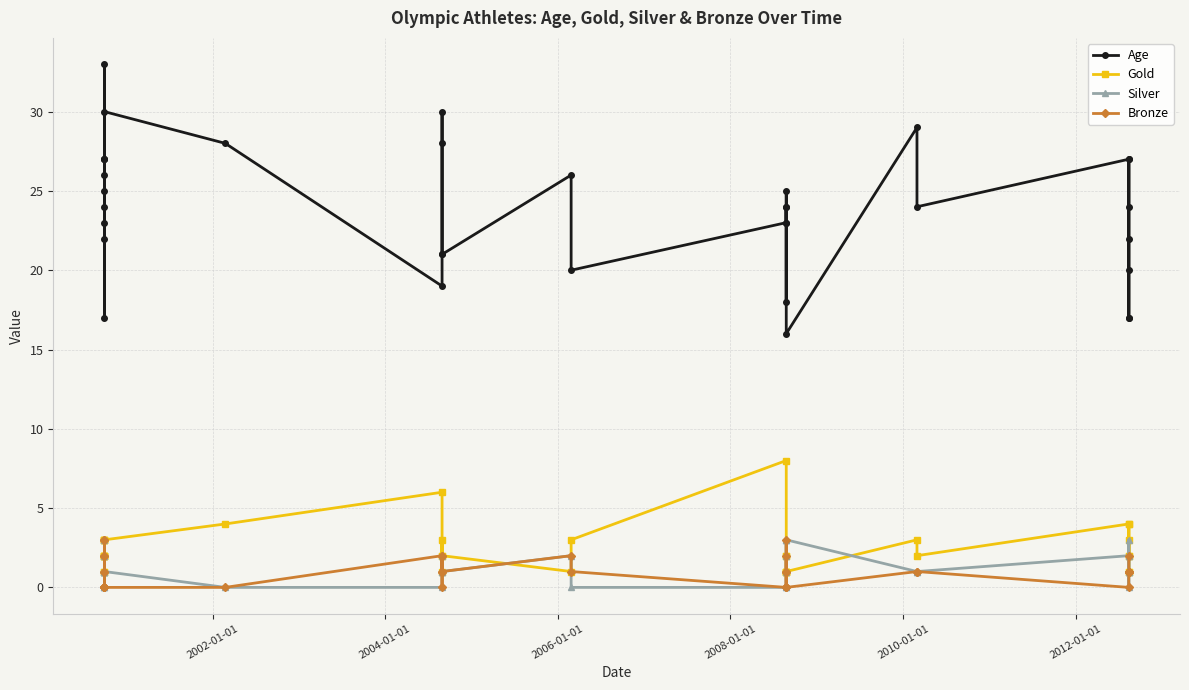

How many intersections are there between Bronze and Silver?

12